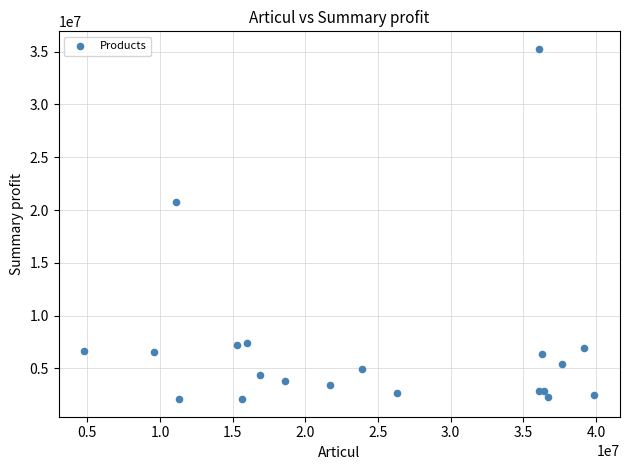

What Y value in the scatter plot is closest to 18673159?

20774125